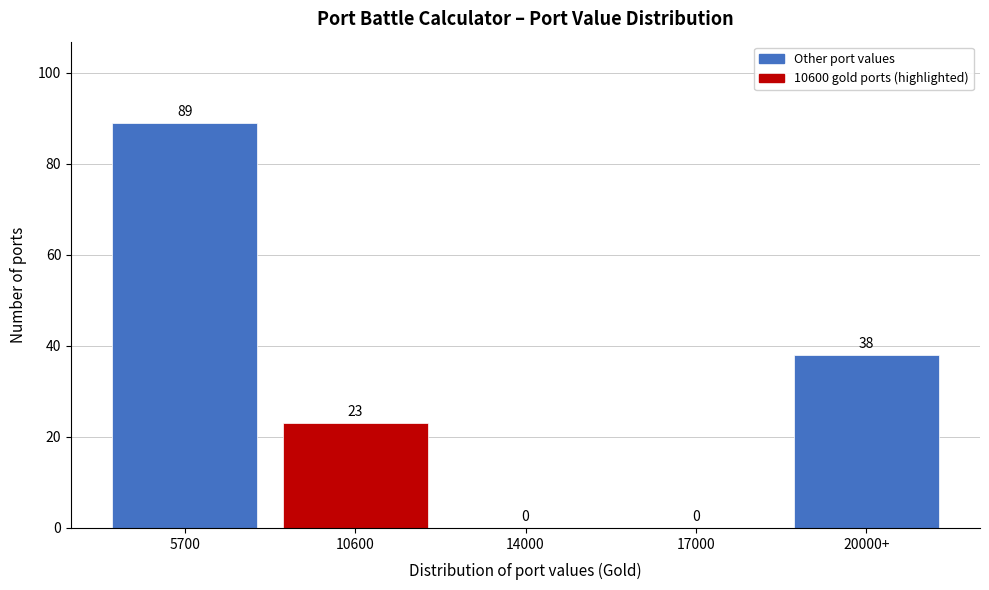

Reading left to right, extract all data points from this chart.

5700=89	10600=23	14000=0	17000=0	20000+=38